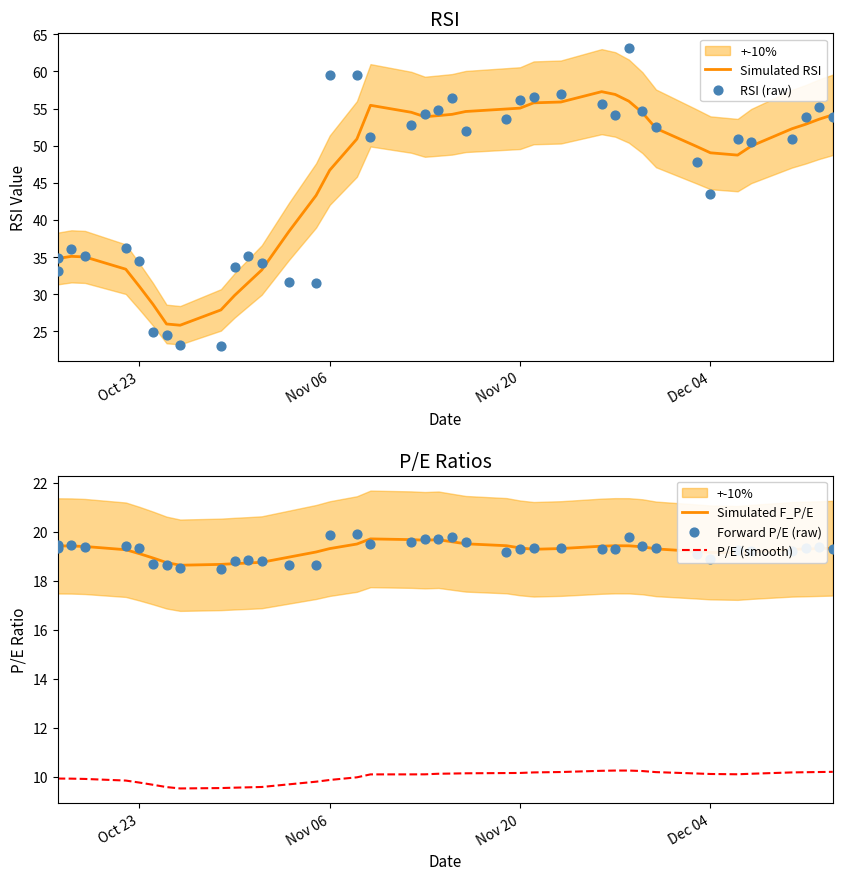

Which series has the widest spread of Y values?

RSI (raw)